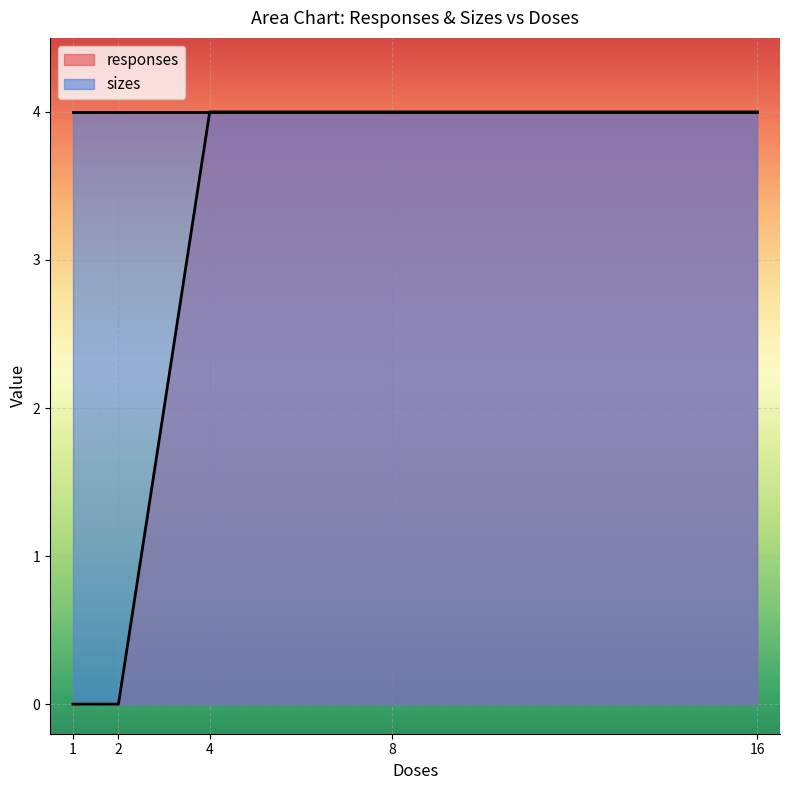

Which label corresponds to the largest value in the chart?

4